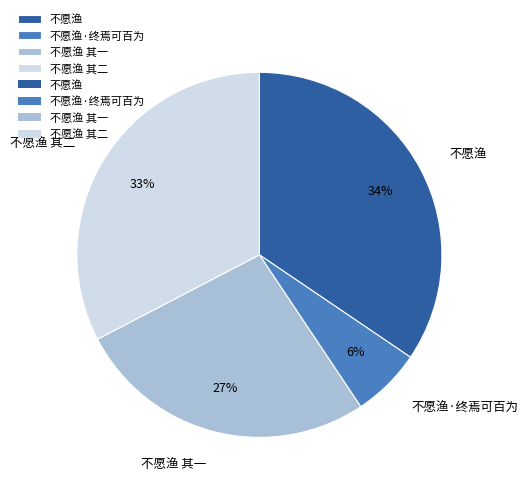

Combined, do 不愿渔·终焉可百为 and 不愿渔 其二 account for over 50%?

No